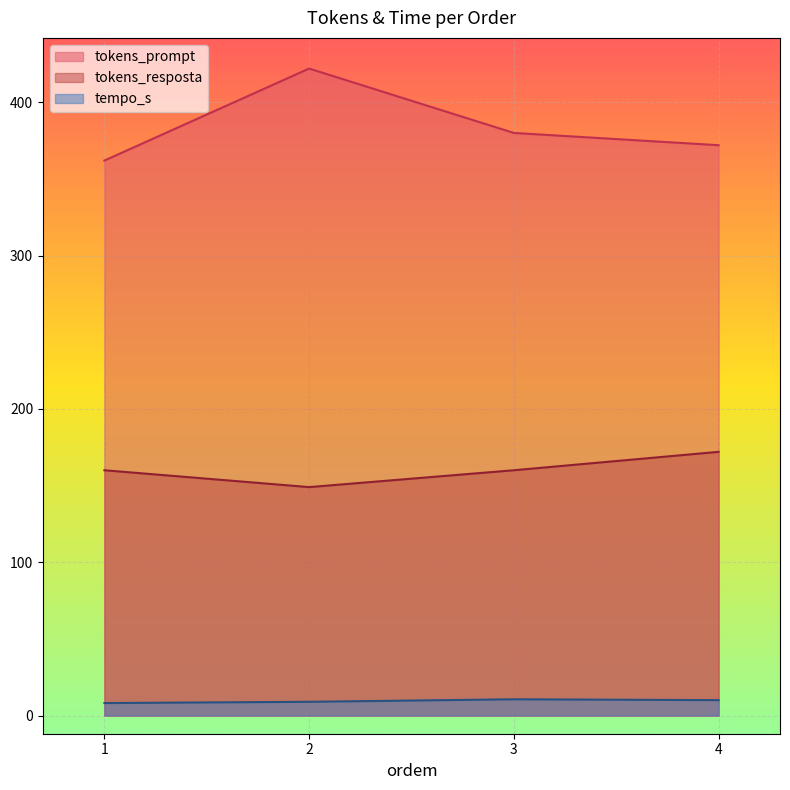

Which label corresponds to the largest value in the chart?

2